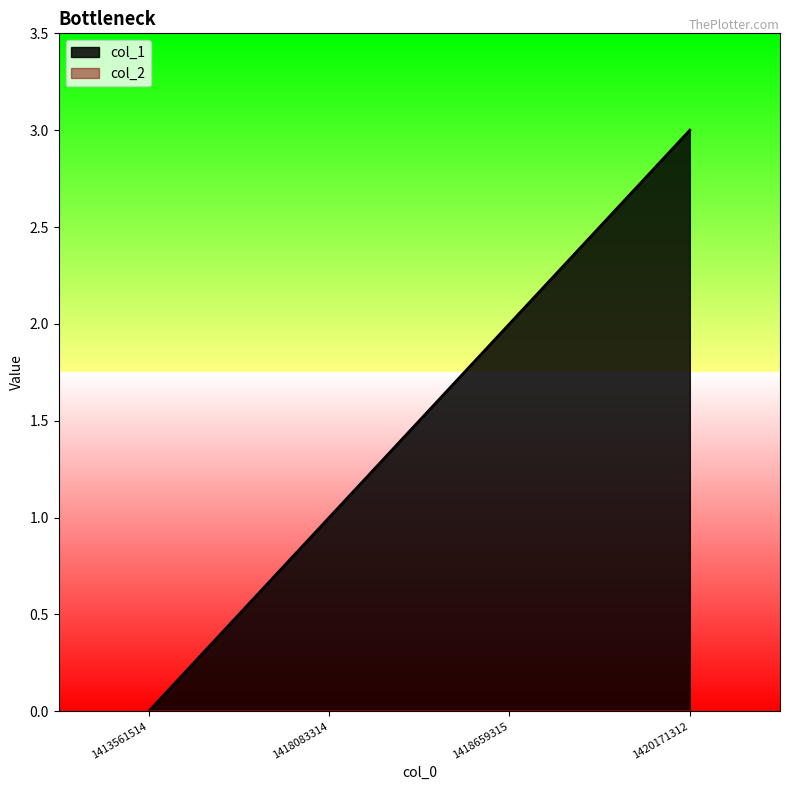

Which label corresponds to the smallest value in the chart?

1413561514